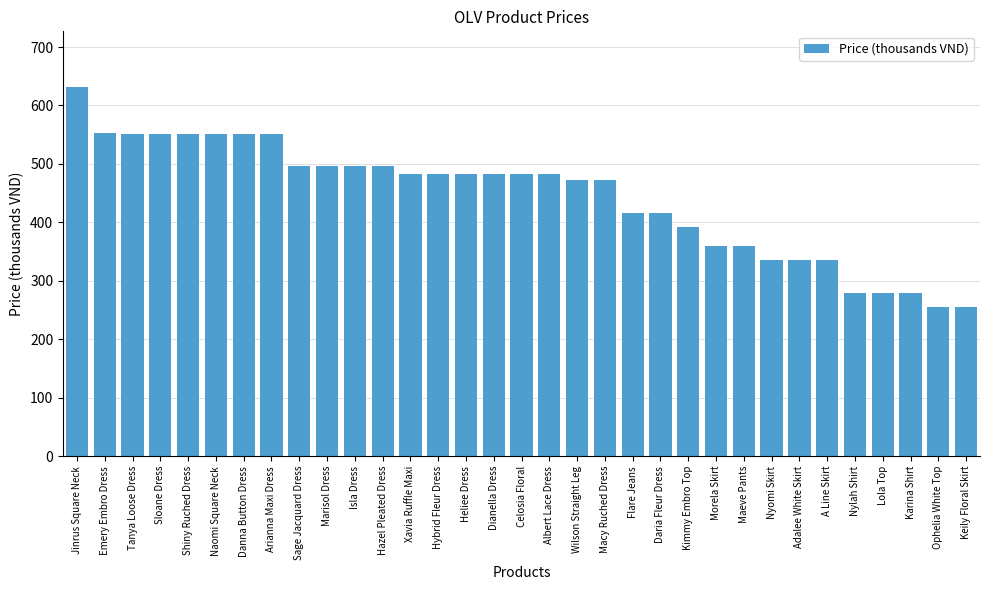

Approximately how many times larger is the value at Morela Skirt compared to Emery Embro Dress?

0.7